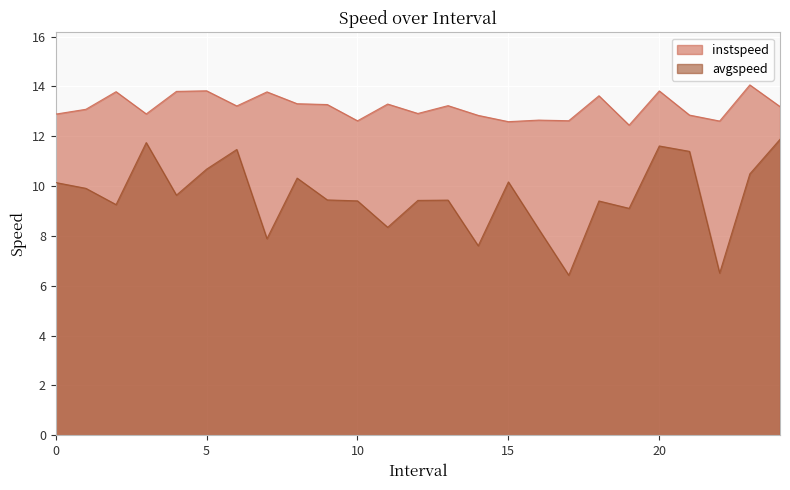

Where is the first local minimum for instspeed?

3.0